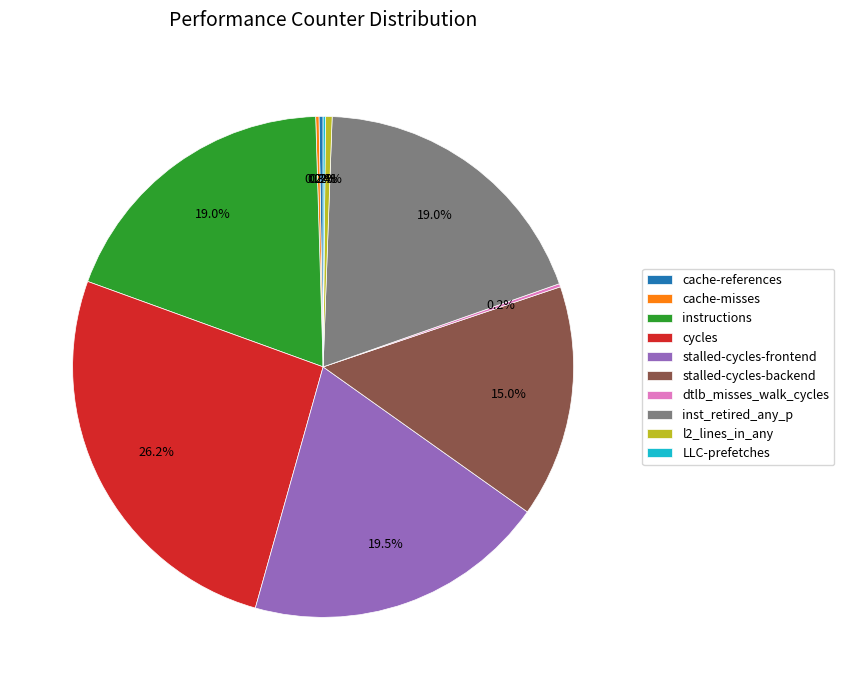

Is there a majority slice in this chart?

No